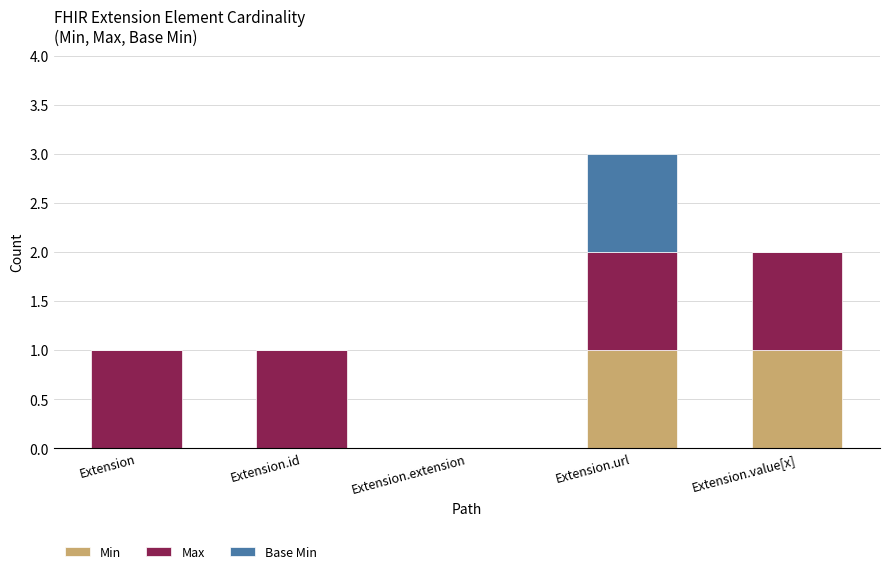

Reading right to left, transcribe the values for Min.

Extension.value[x]=1	Extension.url=1	Extension.extension=0	Extension.id=0	Extension=0